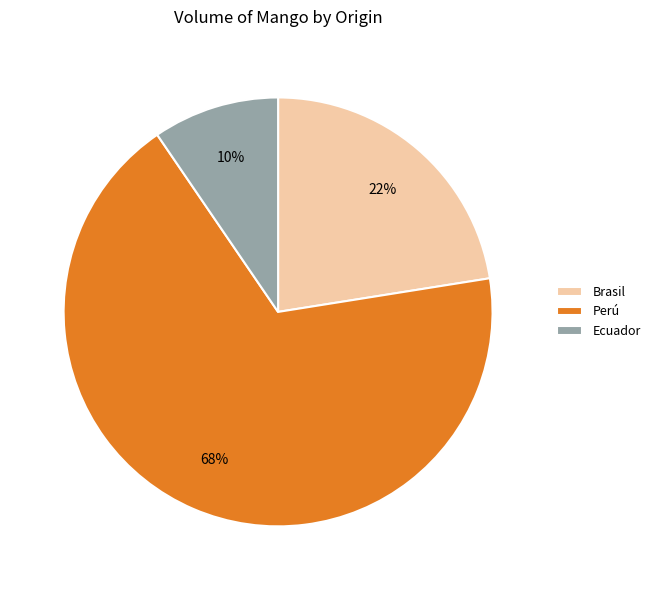

To the nearest percent, what portion does Brasil represent?

22%